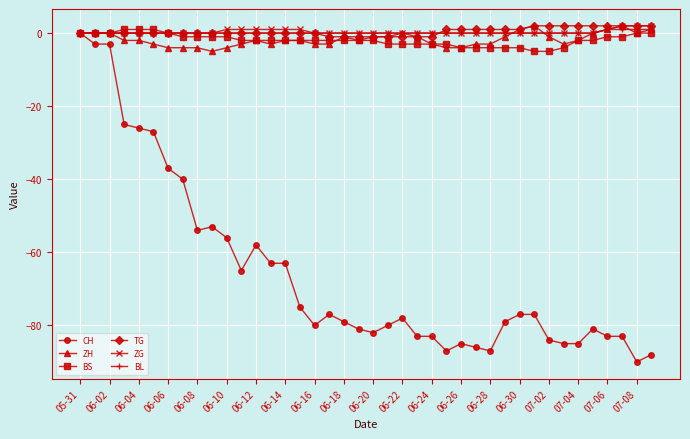

Which series has the widest spread of values?

CH